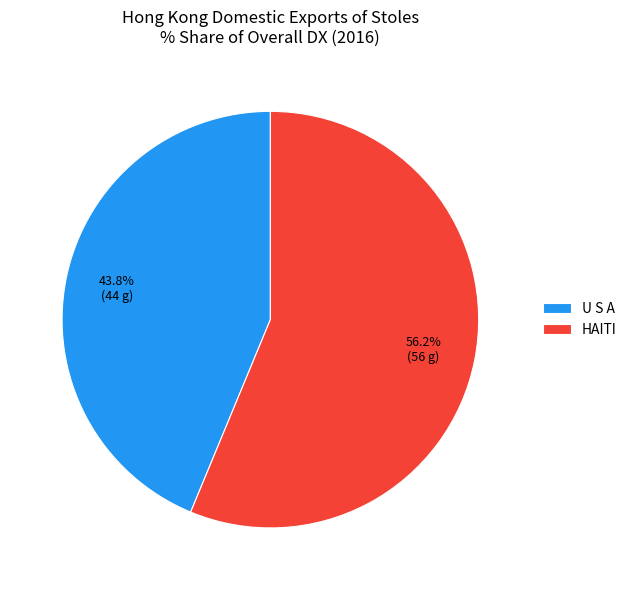

Which slice represents more than half of the pie?

HAITI